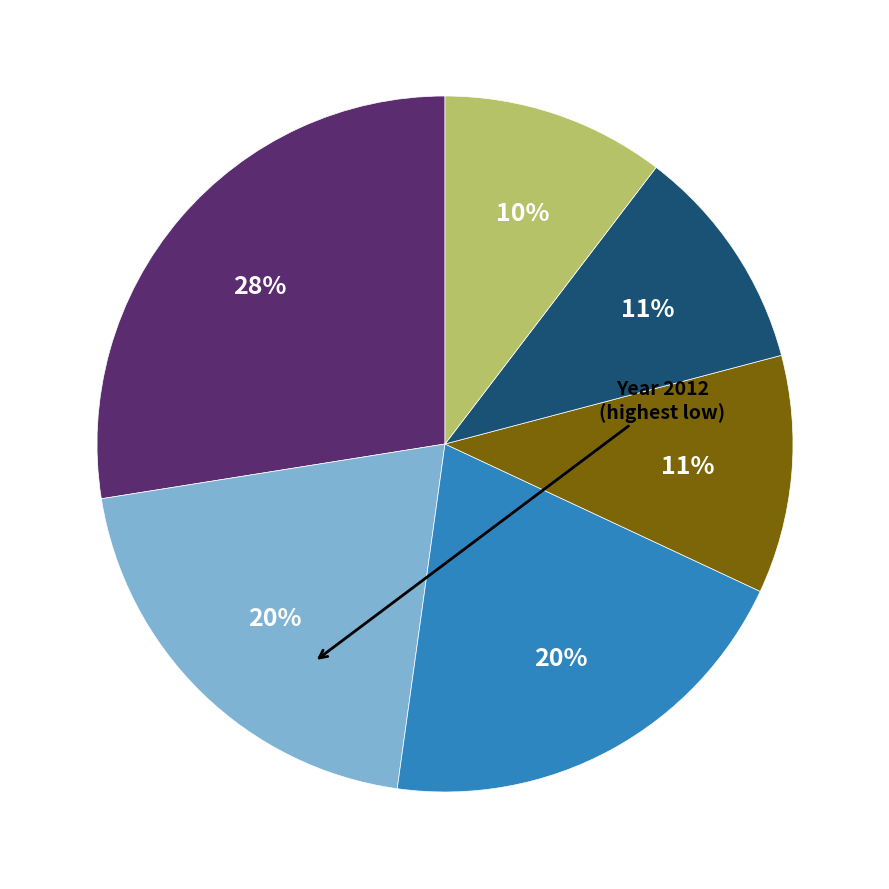

To the nearest percent, what is the average slice percentage?

17%